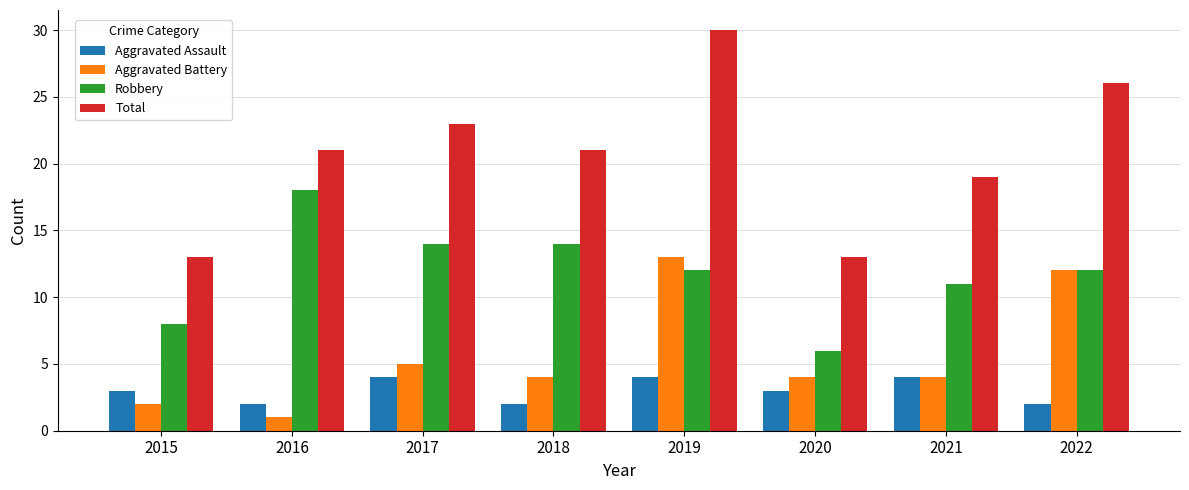

What is the minimum value for Total?

13